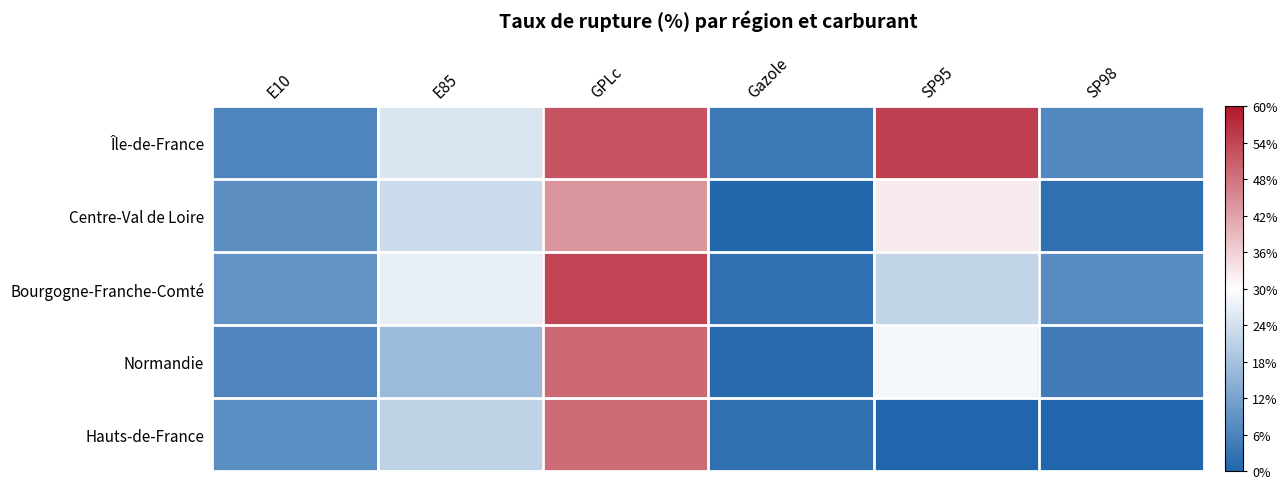

Reading left to right, transcribe all the data shown in this chart.

Île-de-France: E10=-0.8	E85=-0.2	GPLc=0.7	Gazole=-0.9	SP95=0.8	SP98=-0.8
Centre-Val de Loire: E10=-0.7	E85=-0.2	GPLc=0.5	Gazole=-1.0	SP95=0.1	SP98=-0.9
Bourgogne-Franche-Comté: E10=-0.7	E85=-0.1	GPLc=0.8	Gazole=-0.9	SP95=-0.3	SP98=-0.7
Normandie: E10=-0.8	E85=-0.4	GPLc=0.7	Gazole=-1.0	SP95=-0.1	SP98=-0.8
Hauts-de-France: E10=-0.7	E85=-0.3	GPLc=0.6	Gazole=-0.9	SP95=-1.0	SP98=-1.0